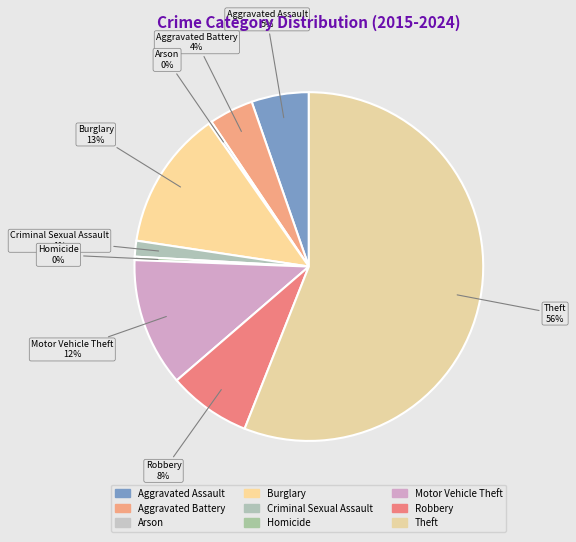

What is the ratio of the value at Homicide to the value at Criminal Sexual Assault?

0.2